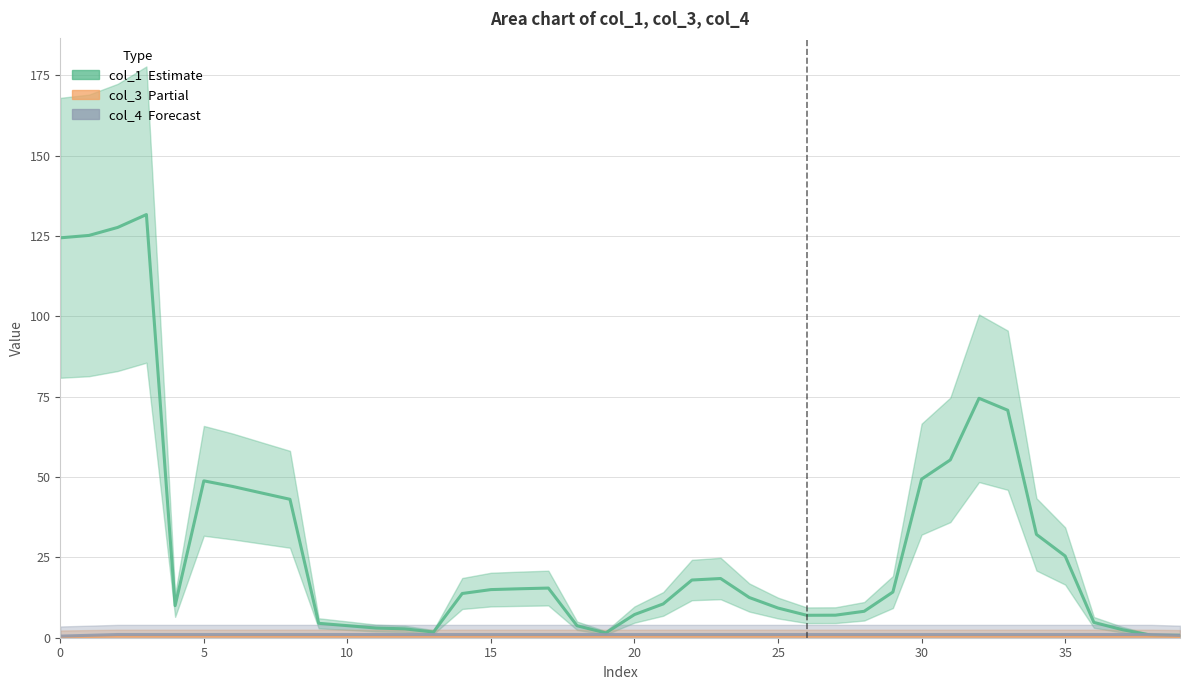

How many series are shown in this chart?

3